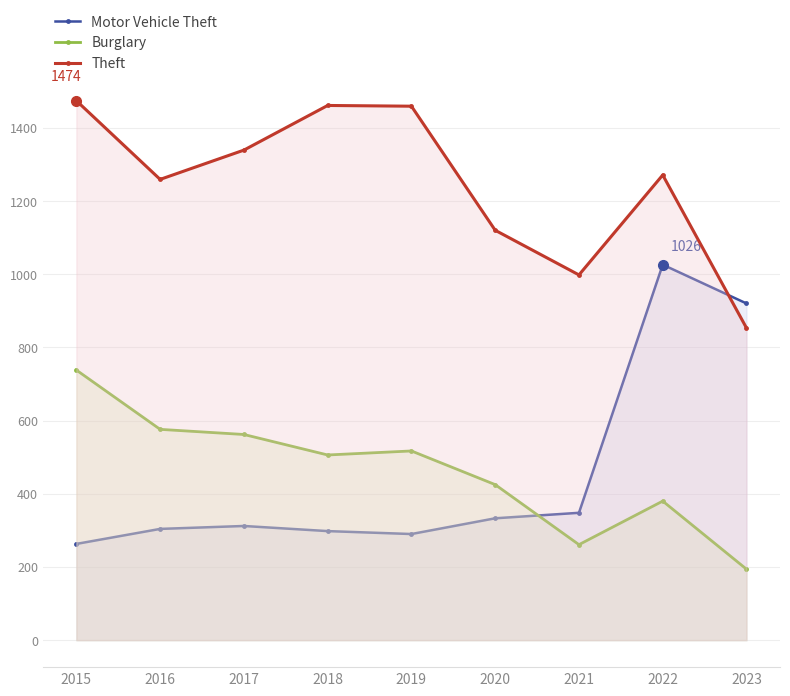

Which series has the largest total across all categories?

Theft